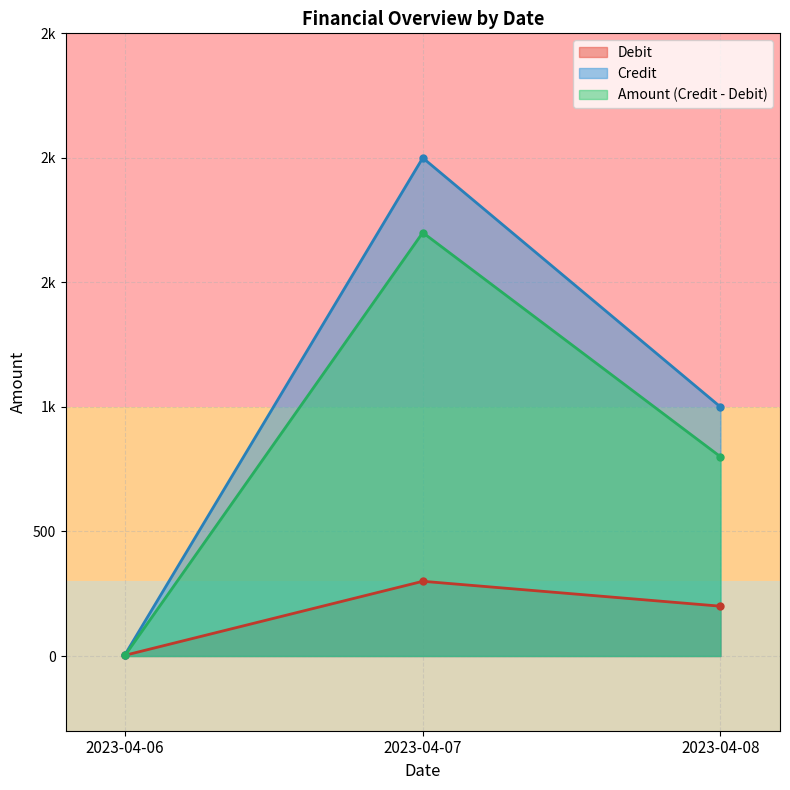

What are all the series names shown in the legend?

Debit, Credit, Amount (Credit - Debit)